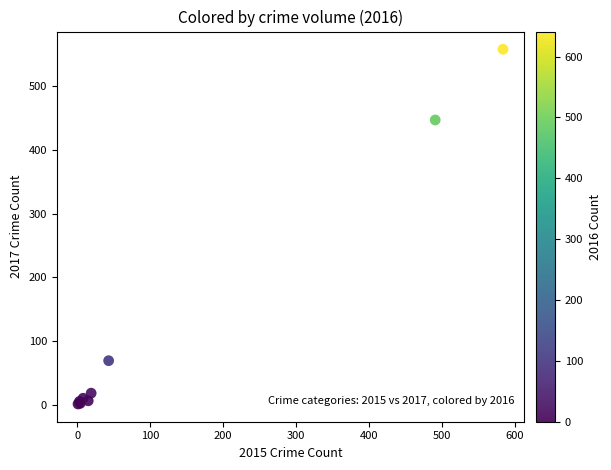

What Y value in the scatter plot is closest to 279?

447